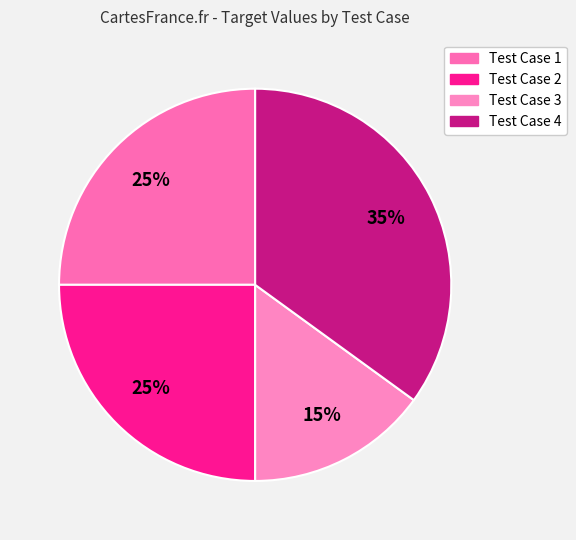

Does Test Case 4 represent more than half of the total?

No